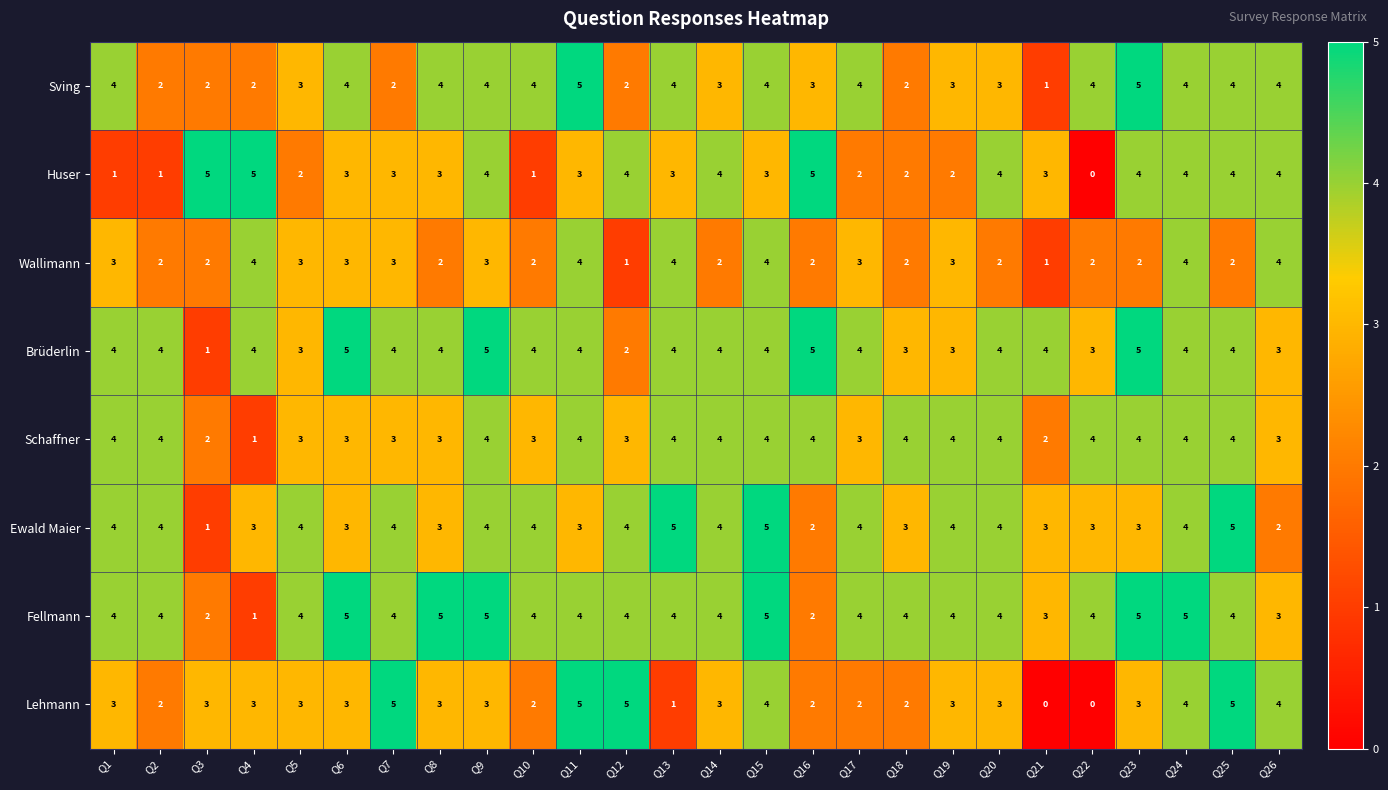

At how many categories does at least one series exceed 2?

26